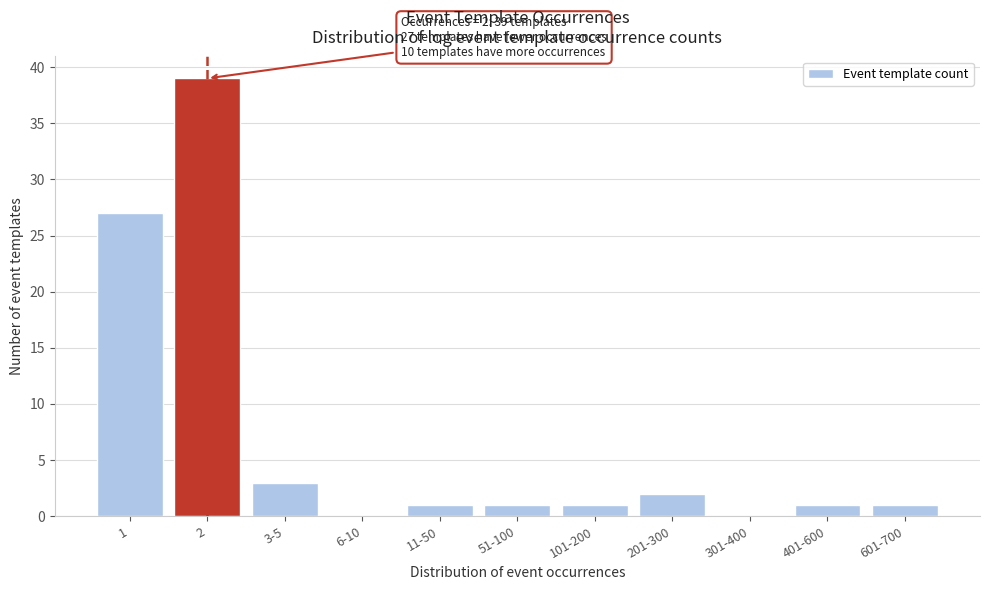

Reading left to right, transcribe all the data shown in this chart.

1=27	2=39	3-5=3	6-10=0	11-50=1	51-100=1	101-200=1	201-300=2	301-400=0	401-600=1	601-700=1